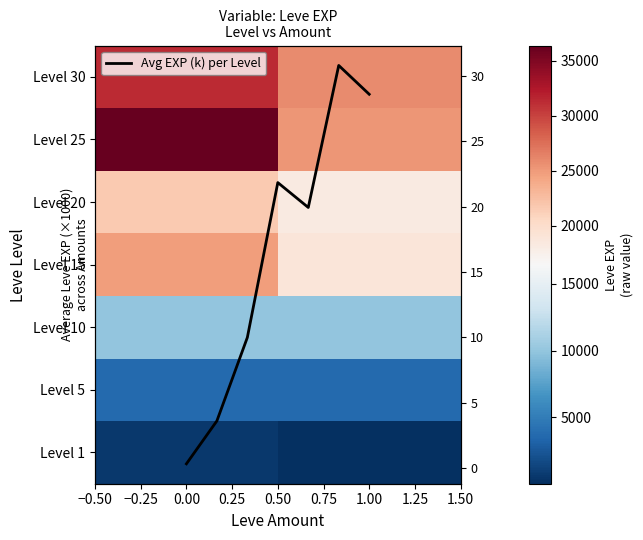

At which label is the value closest to 15?

20